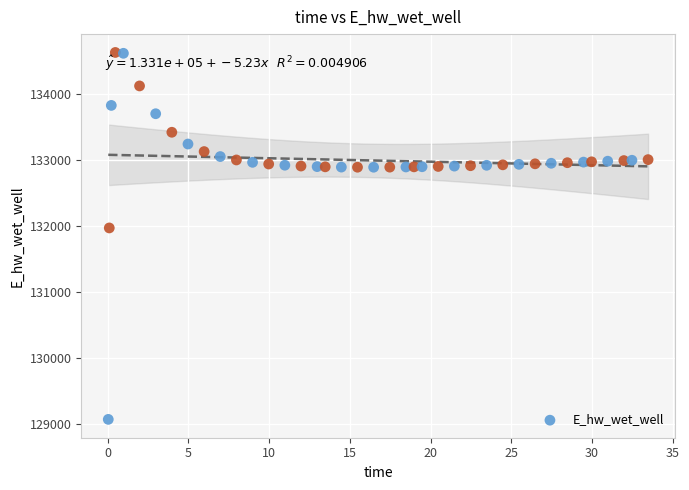

What Y value in the scatter plot is closest to 131849?

131970.0